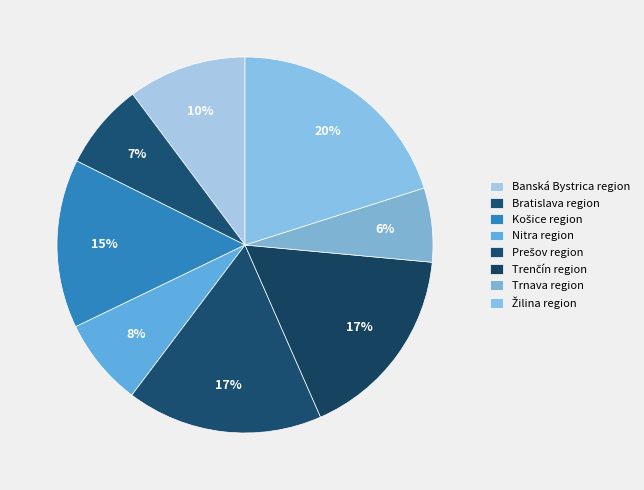

Count the number of slices in the pie.

8